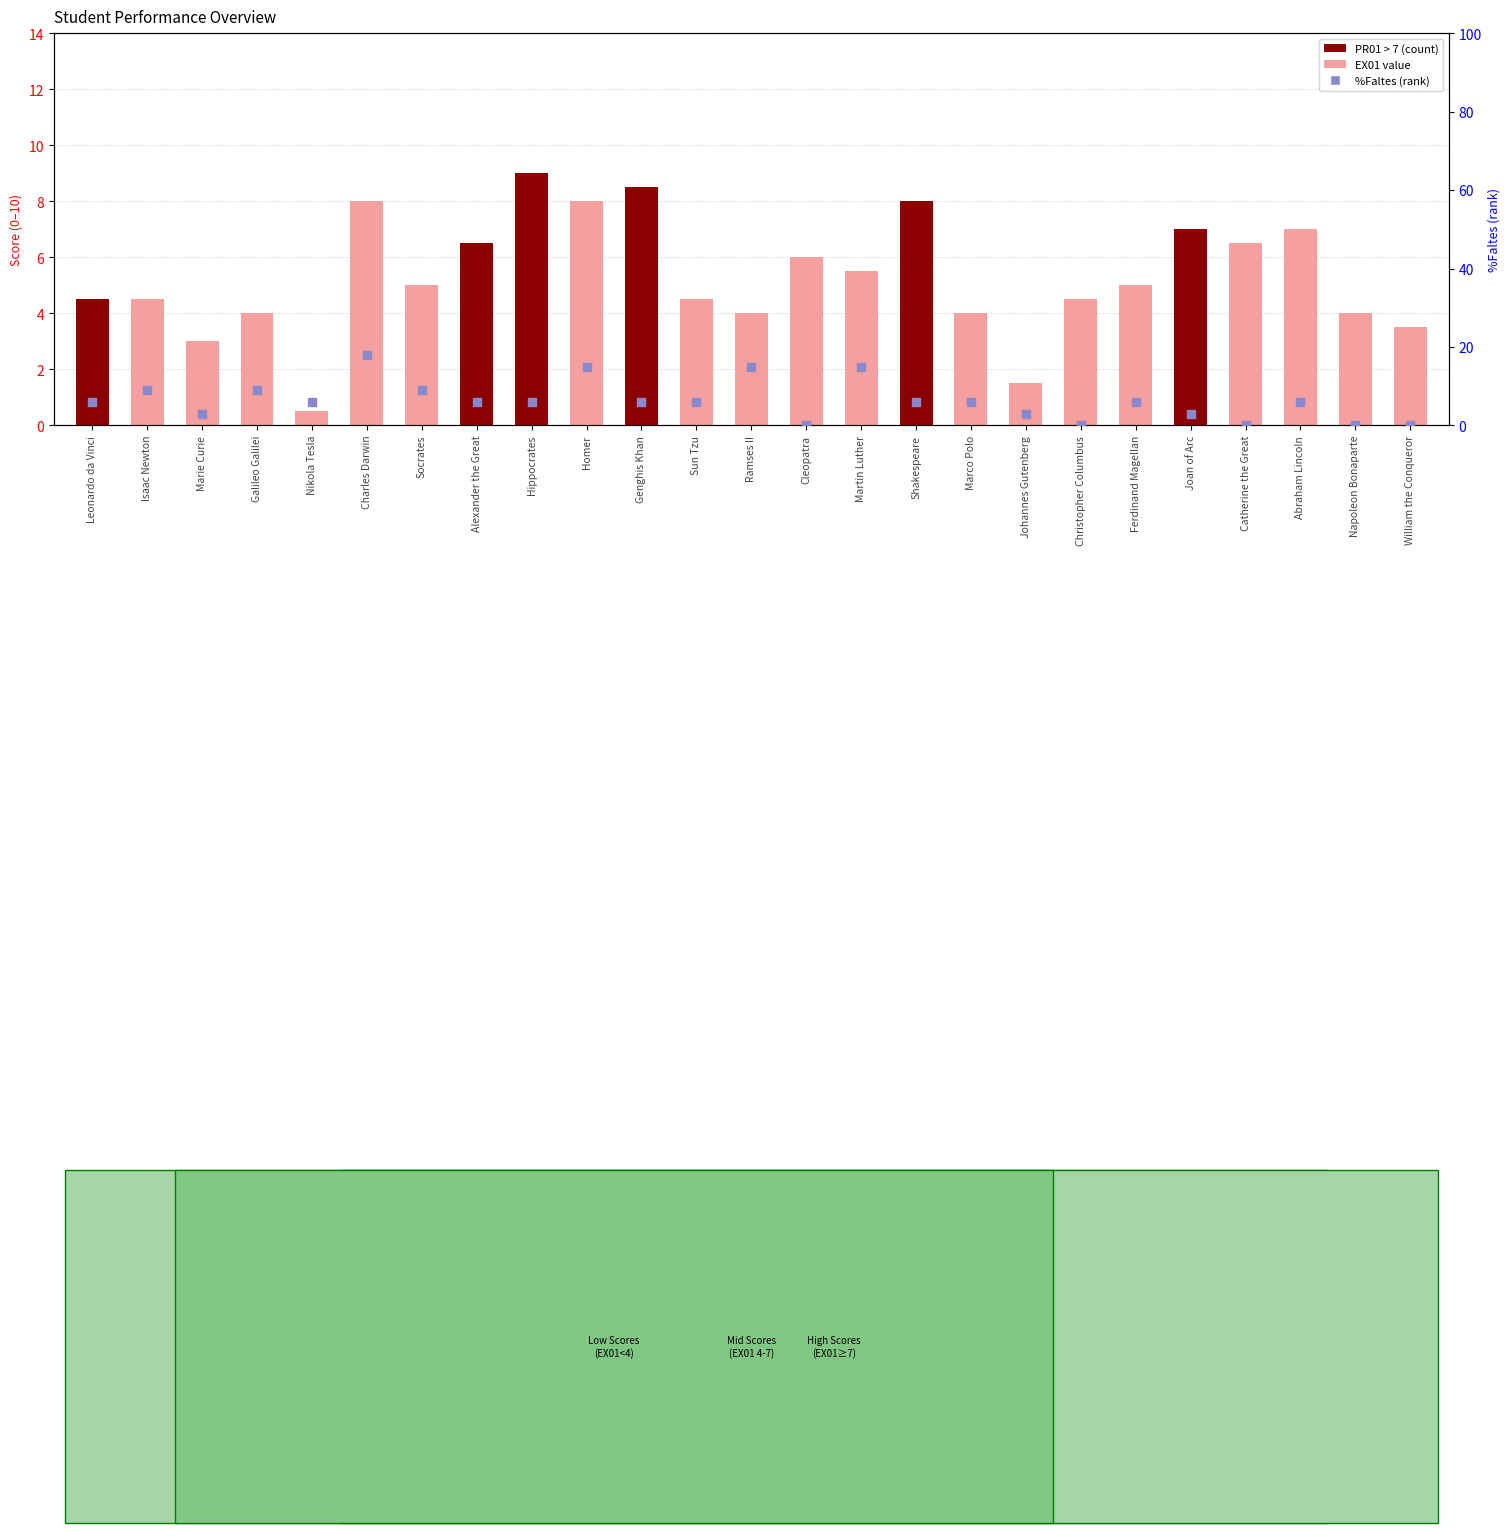

Which series reaches the minimum Y coordinate?

%Faltes (rank)